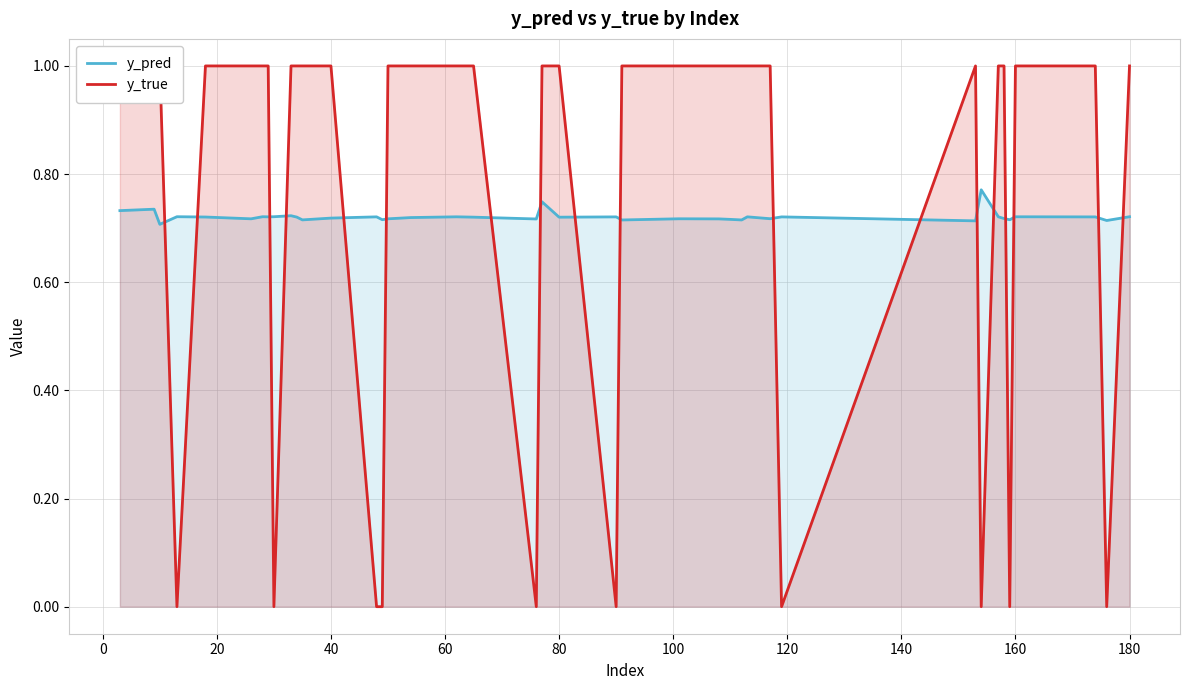

Does the chart have visible grid lines?

Yes